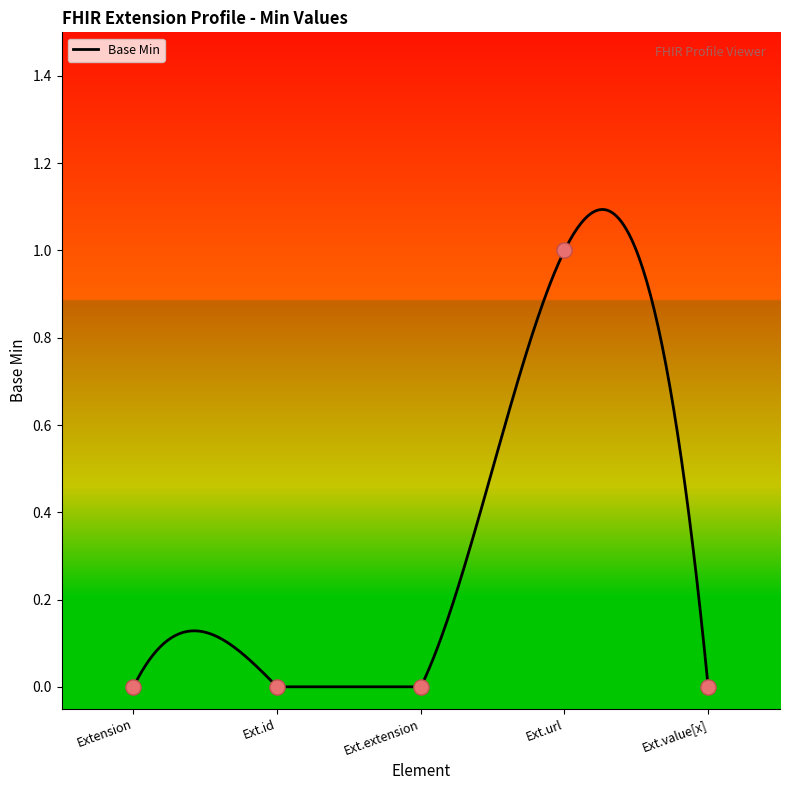

Between Ext.value[x] and Extension, which is larger?

Ext.value[x]